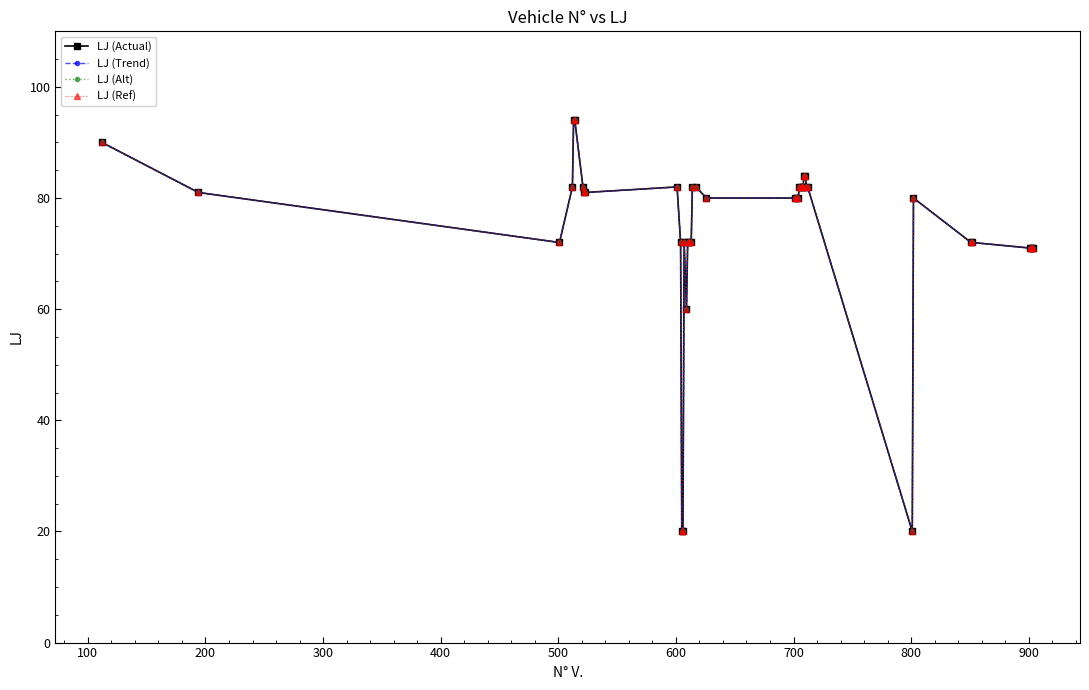

At how many categories does at least one series exceed 70?

36